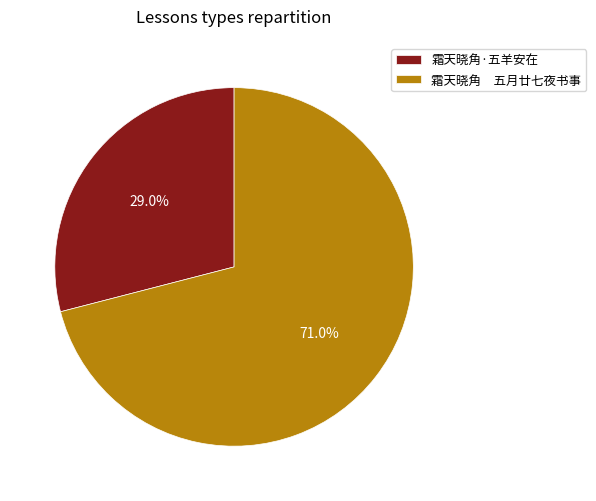

To the nearest percent, what percentage of the pie is 霜天晓角·五羊安在?

29%